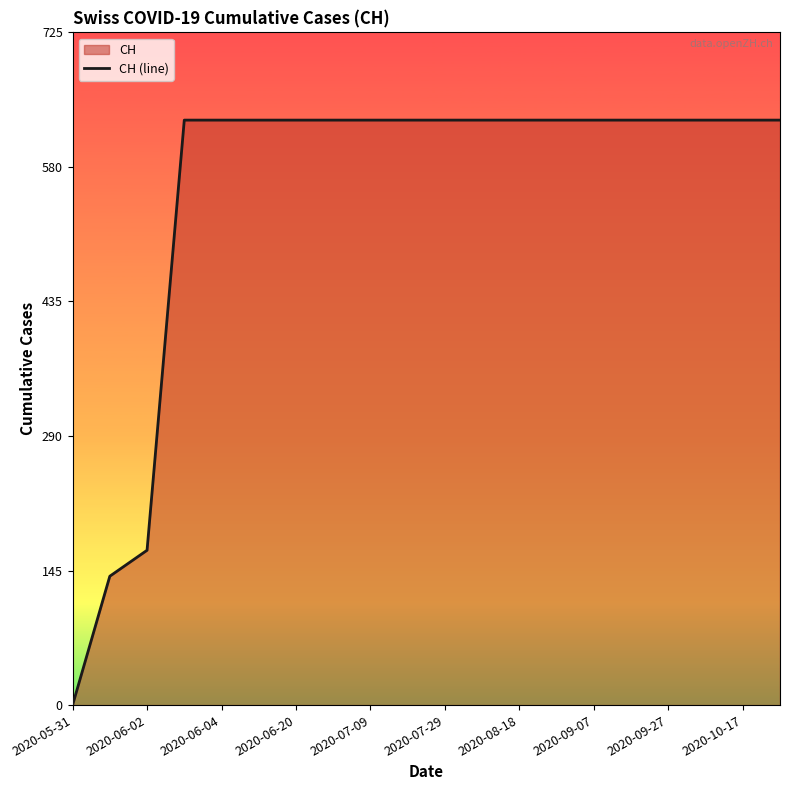

How many positive values are there?

19